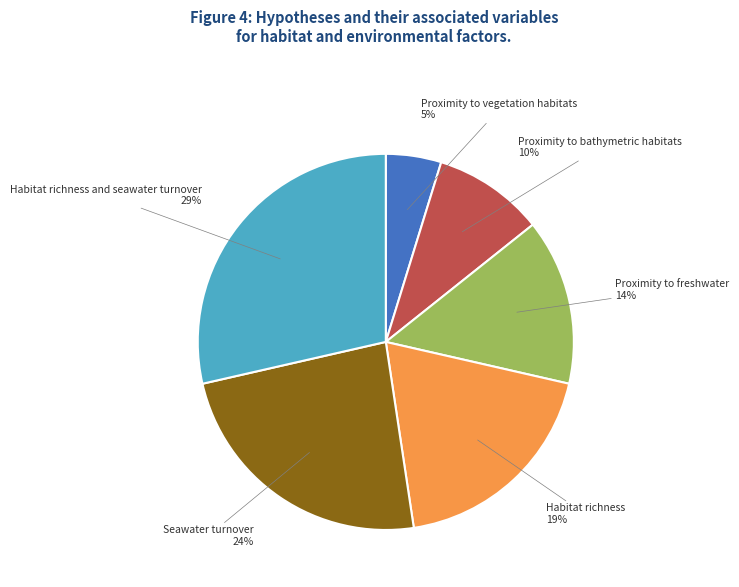

To the nearest percent, what is the average slice percentage?

17%